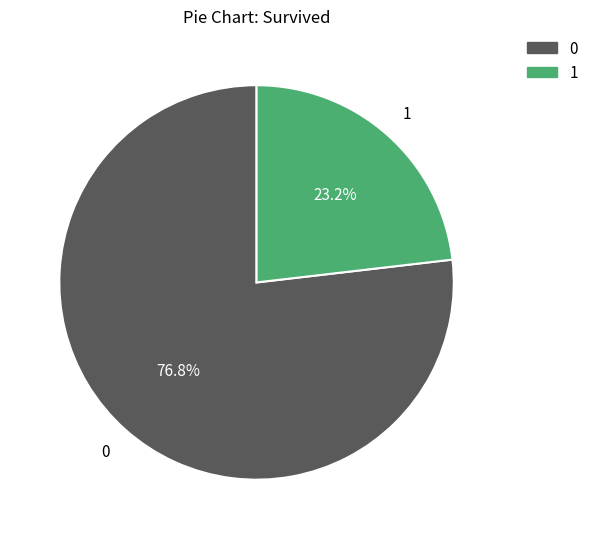

To the nearest percent, what is the difference between the largest and smallest slice percentages?

54%